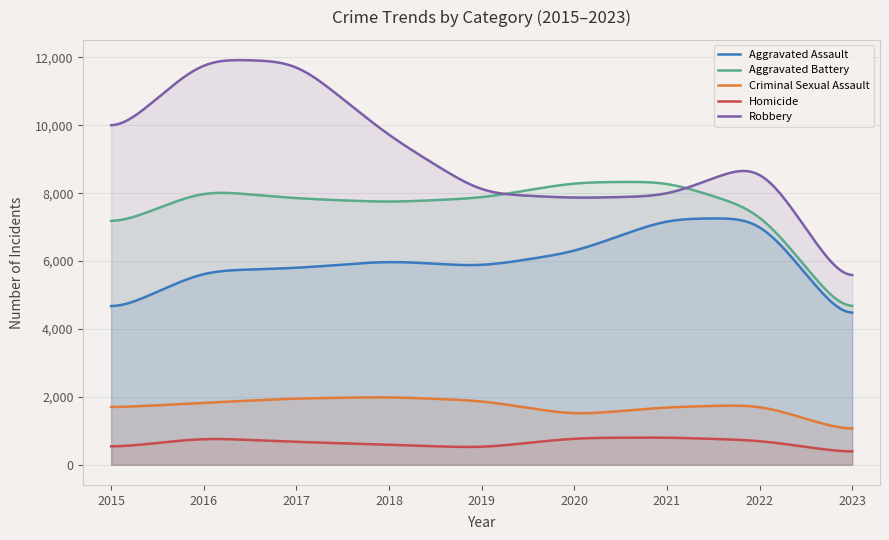

What is the sum of all Homicide values?

197304.0